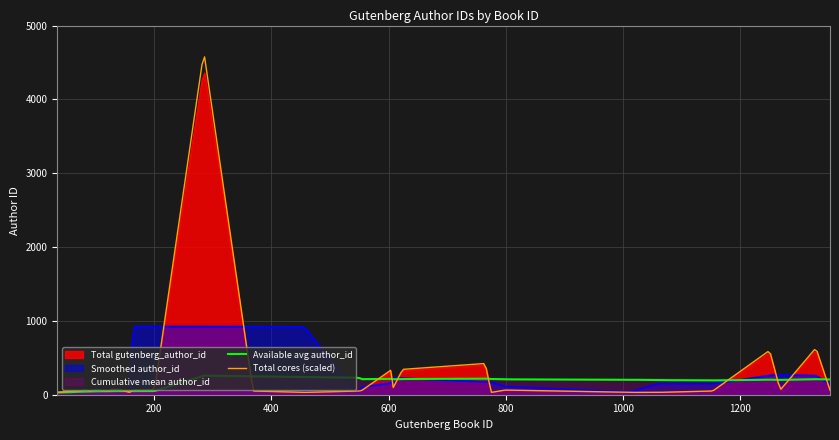

Reading right to left, what are all the values shown in this chart?

gutenberg_author_id: 60	604	60	572	48	30	30	60	30	403	327	48	317	48	48	48	48	30	48	4423	64	60	30	48	69	69	48	64	48	53	61	60	48	48	48	48	35	35	30	30
gutenberg_id: 1353	1329	1268	1250	1153	1059	1013	799	775	765	624	605	604	553	552	551	545	456	369	285	201	164	159	149	139	126	123	97	96	86	84	83	72	68	64	62	43	42	36	35